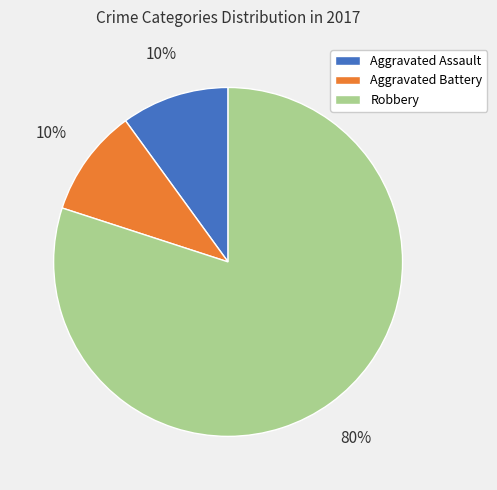

What is the largest slice in the pie chart?

Robbery